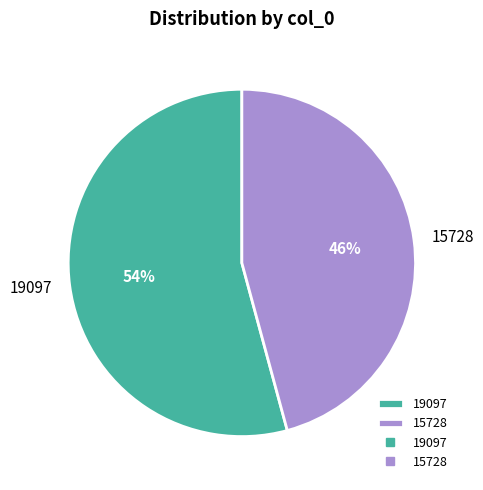

Combined, do 15728 and 19097 account for over 50%?

Yes